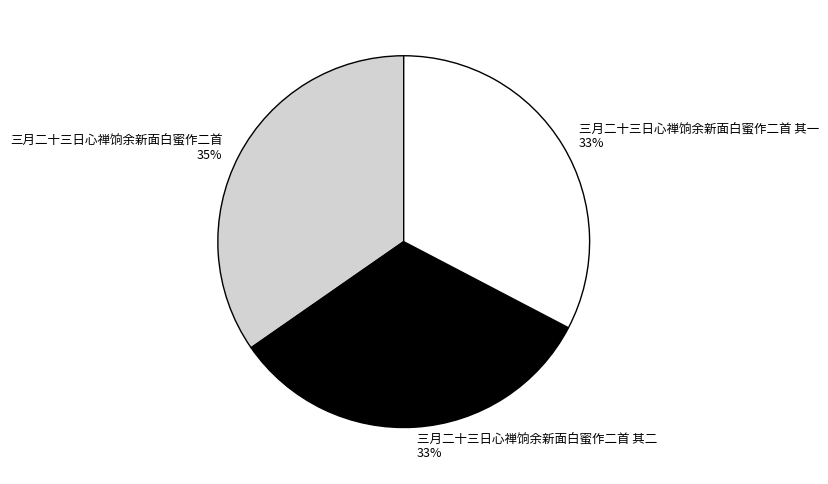

To the nearest percent, what percentage of the pie is 三月二十三日心禅饷余新面白蜜作二首 其二?

33%